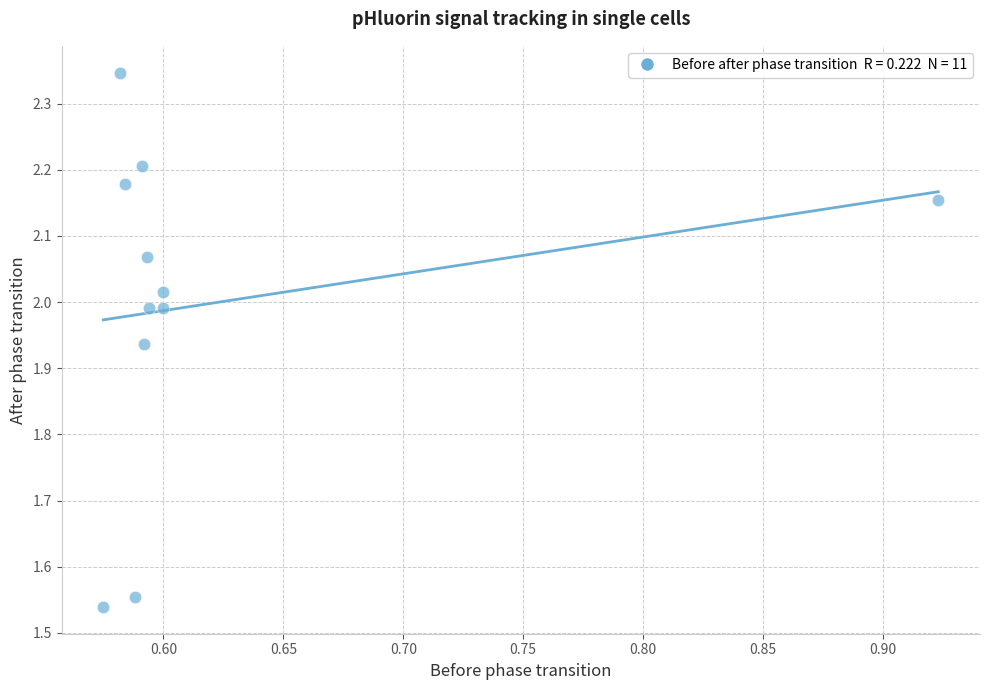

What is the average X value?

0.6